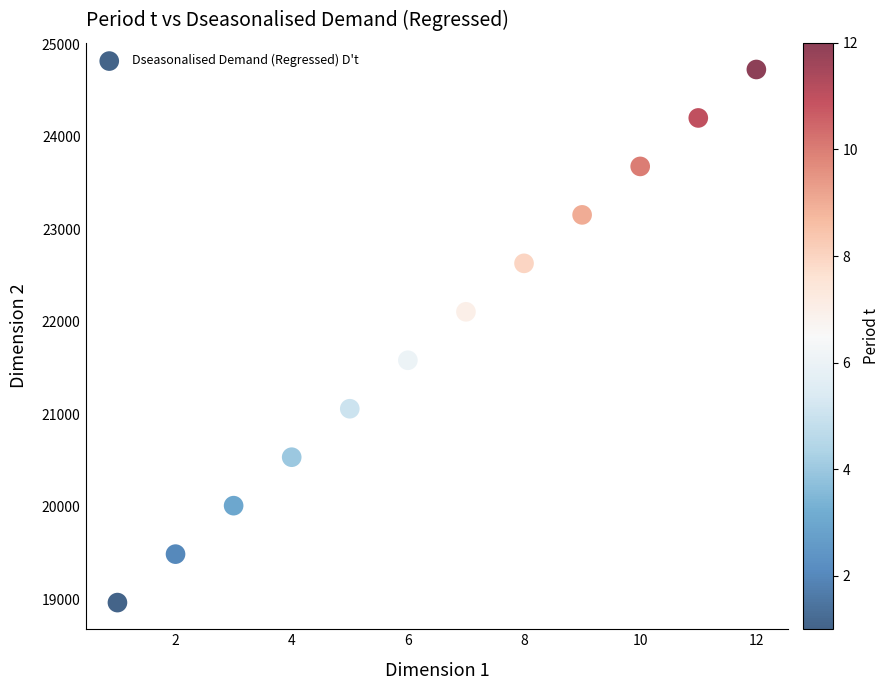

What is the average Y value?

21845